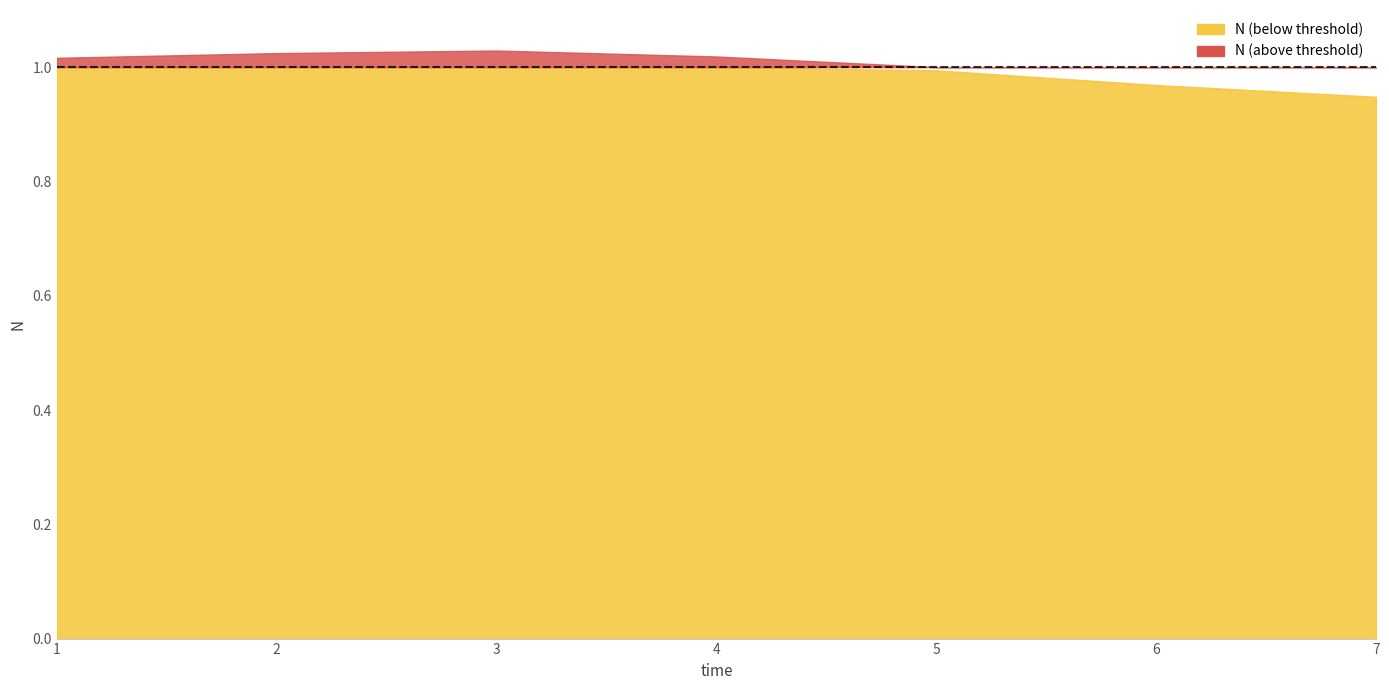

Is it true that the value at 4 is 1.4?

False